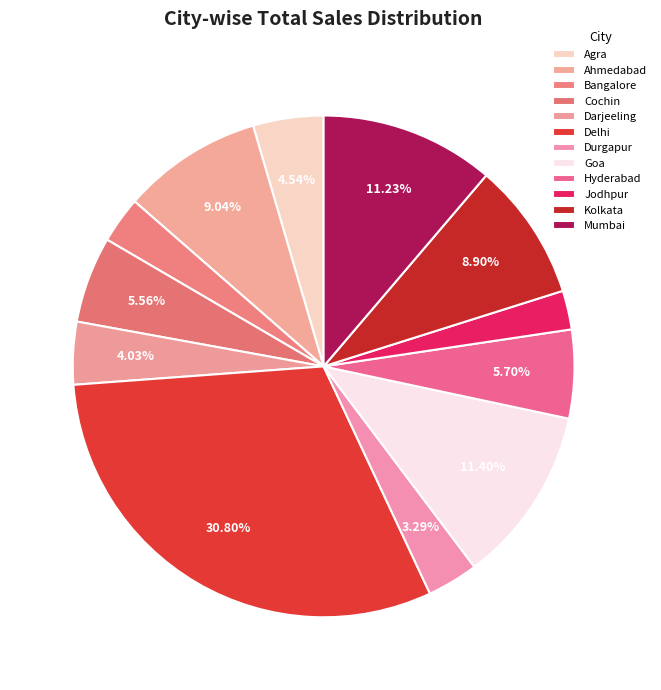

How many segments does this pie chart have?

12